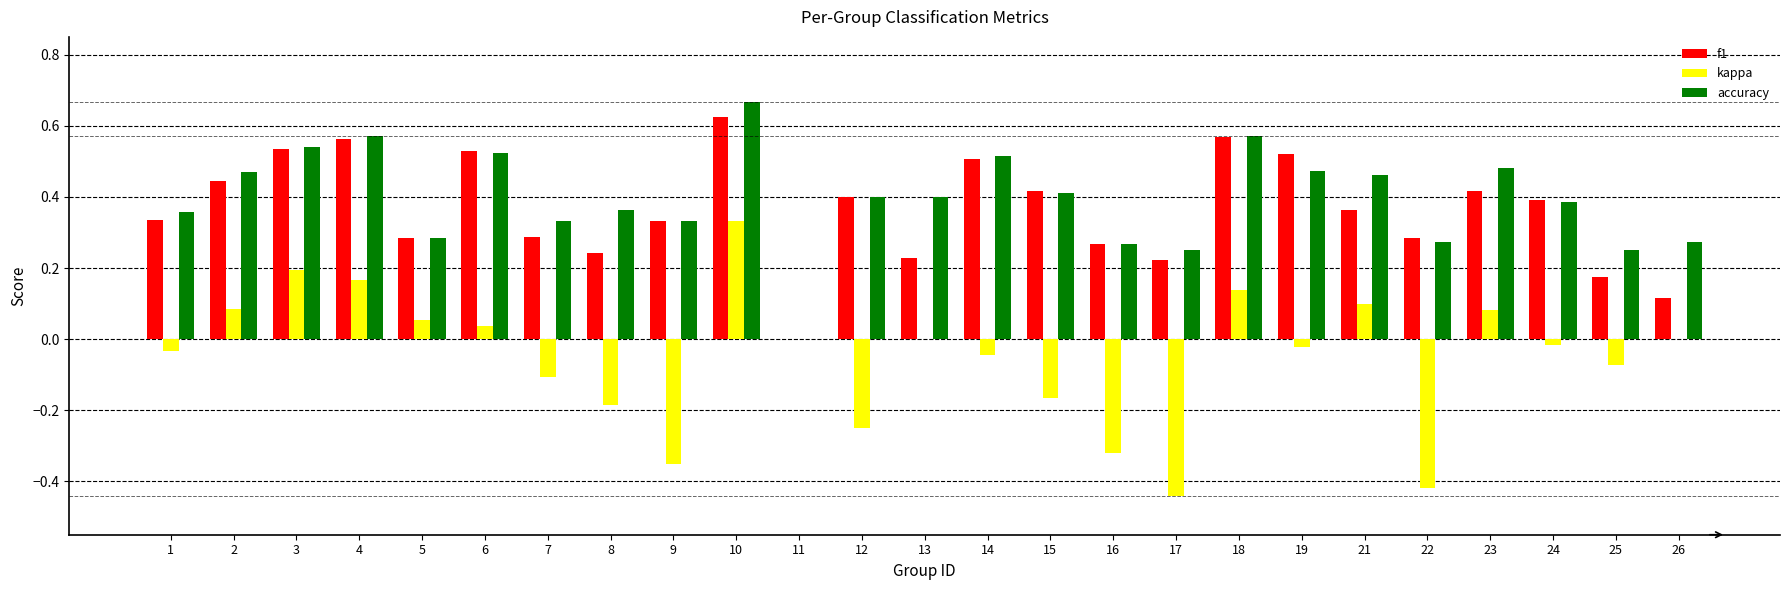

What is the sum of the f1 values at 12 and 3?

0.9